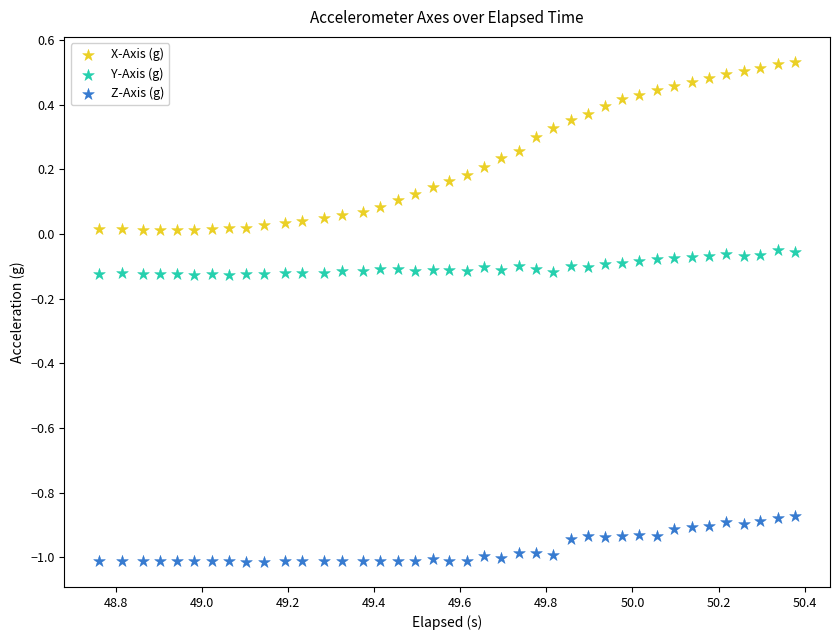

What is the X range (max minus min) for the scatter plot?

1.6